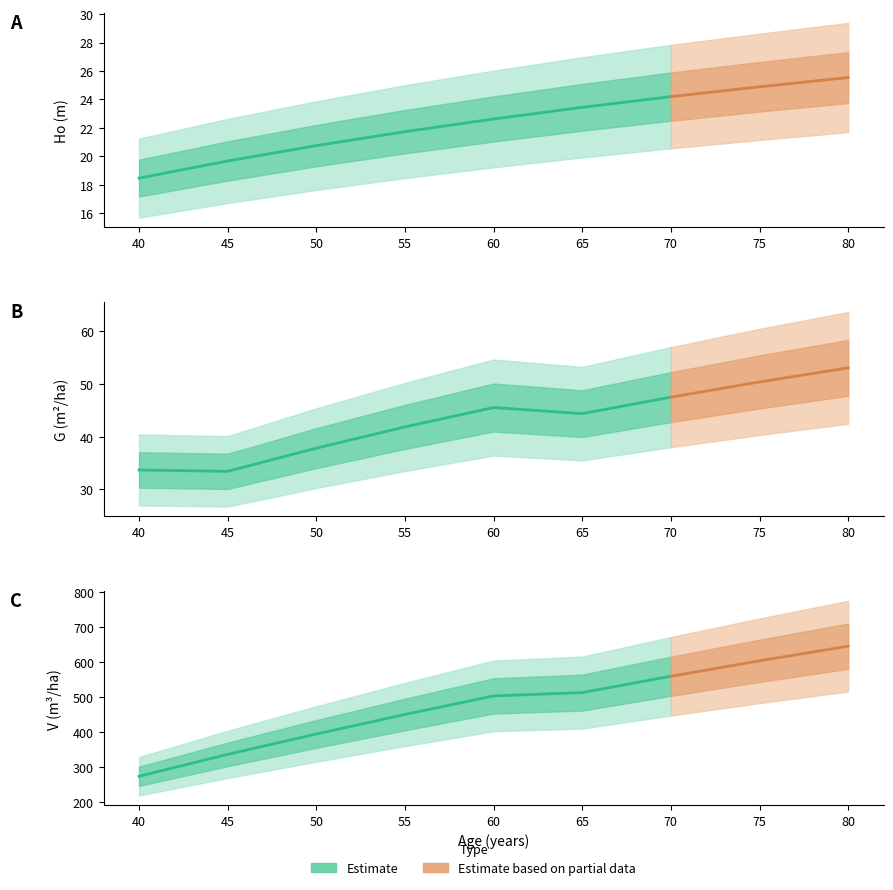

The G (m2/ha) series shows 12.4 at 50. True or false?

False